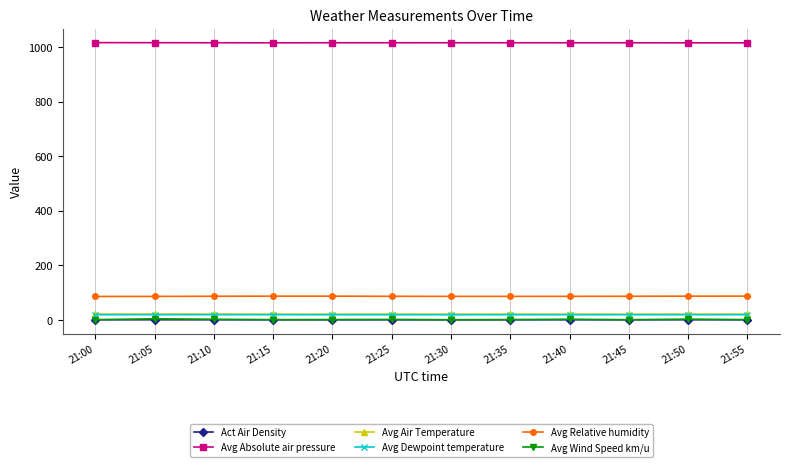

Is it true that Avg Absolute air pressure equals 423.4 at 21:40?

False